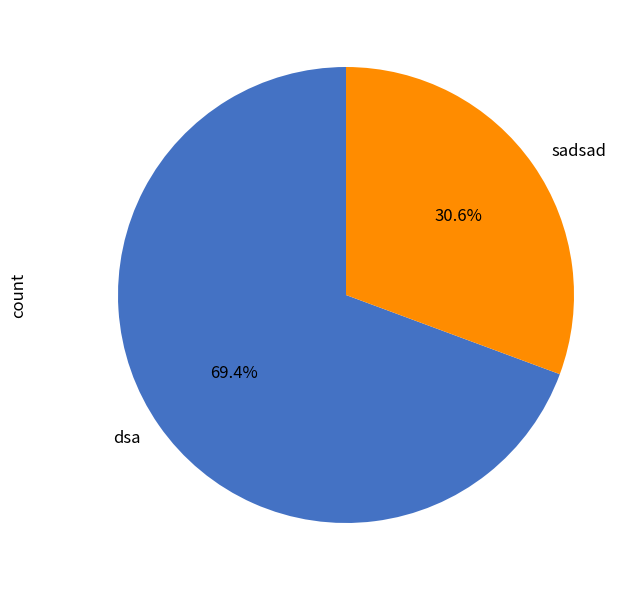

To the nearest percent, what portion does dsa represent?

69%